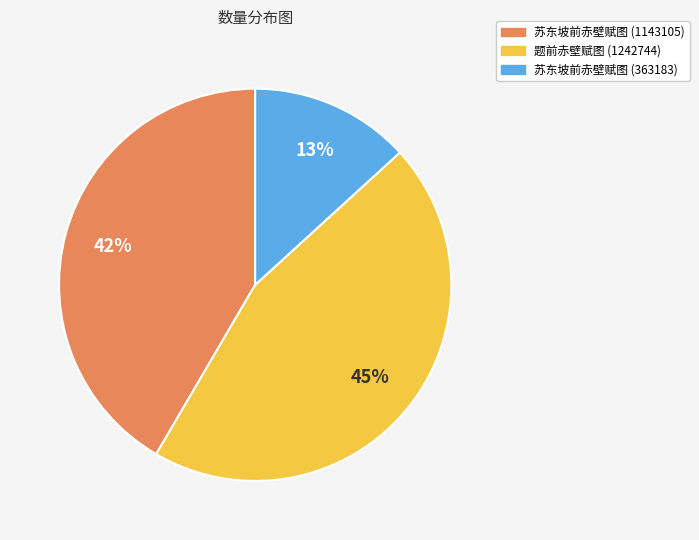

To the nearest percent, what percentage of the pie is 苏东坡前赤壁赋图 (1143105)?

42%